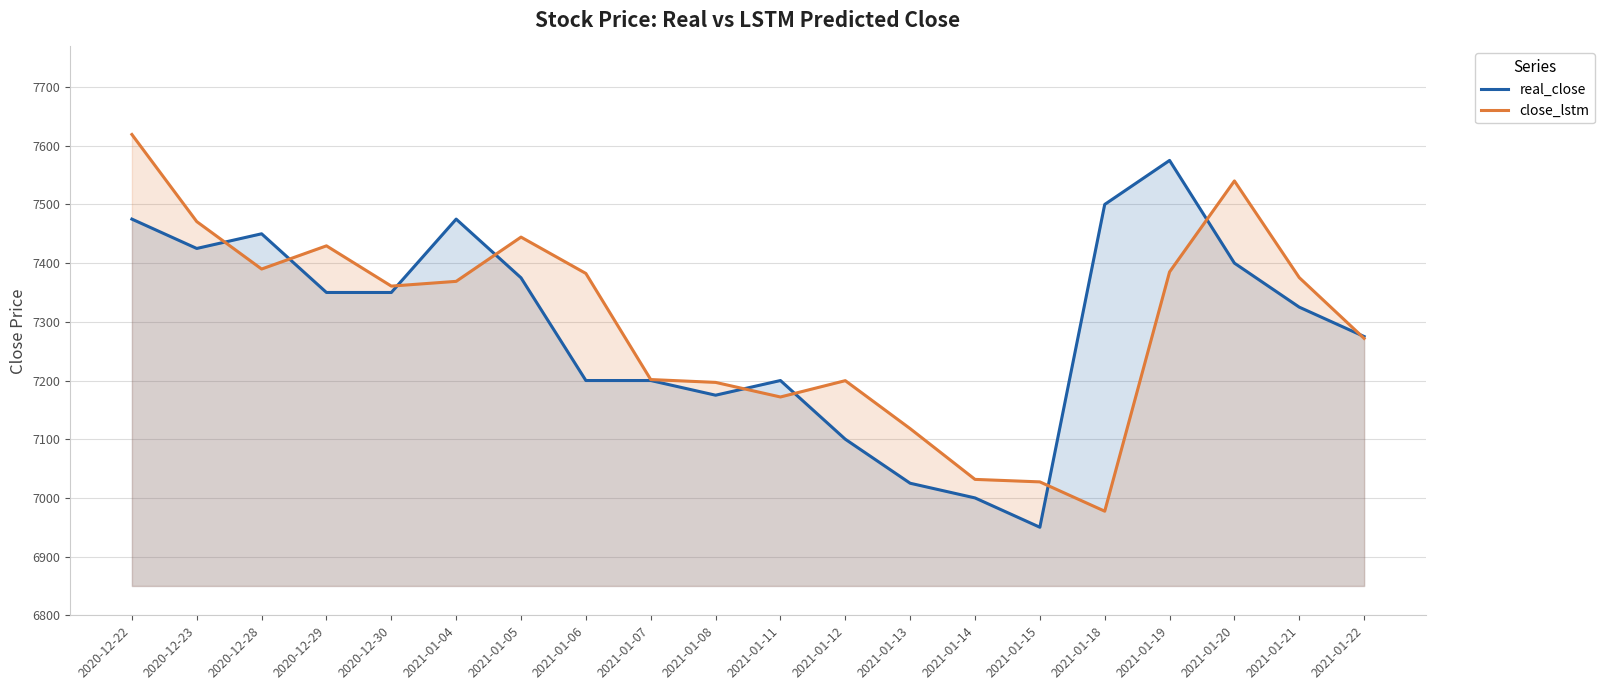

At which category is the sum across all series the highest?

2020-12-22